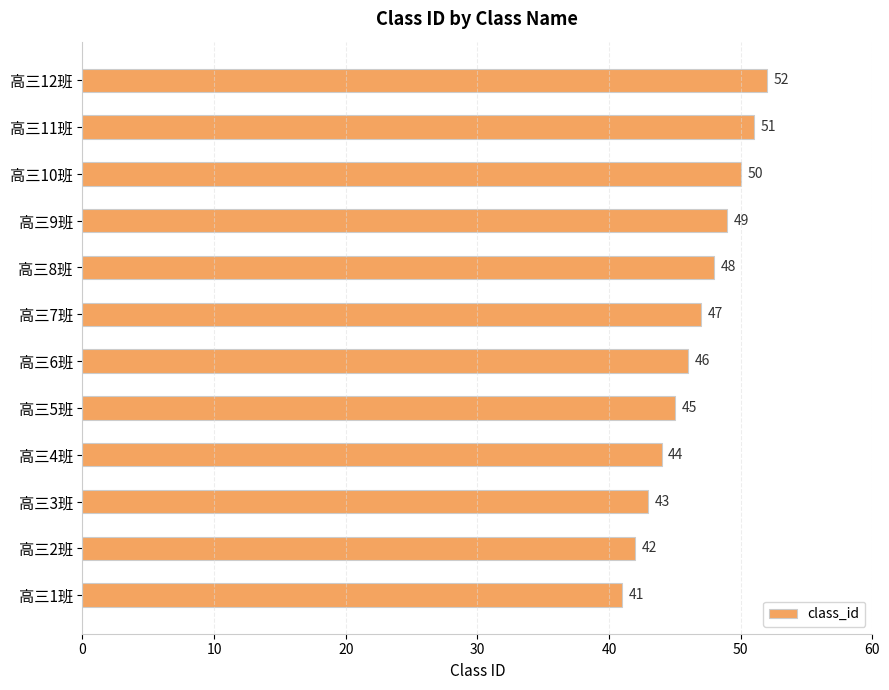

What is the smallest value displayed?

41